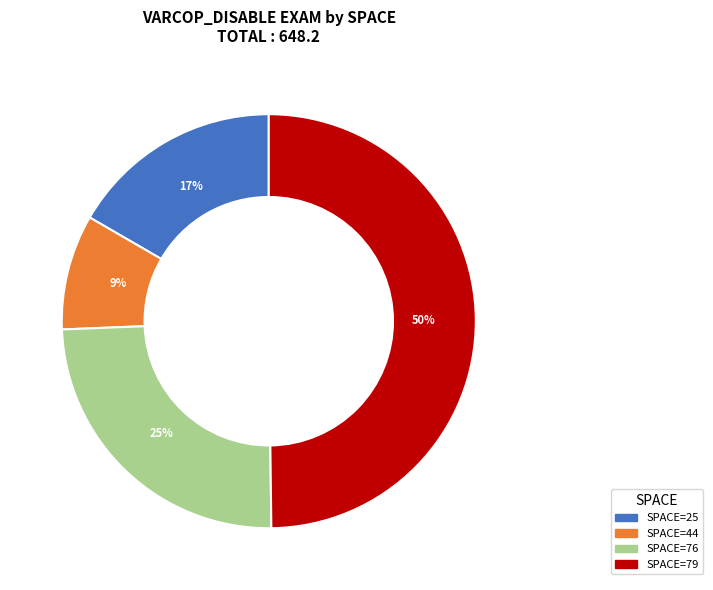

Is there a majority slice in this chart?

No